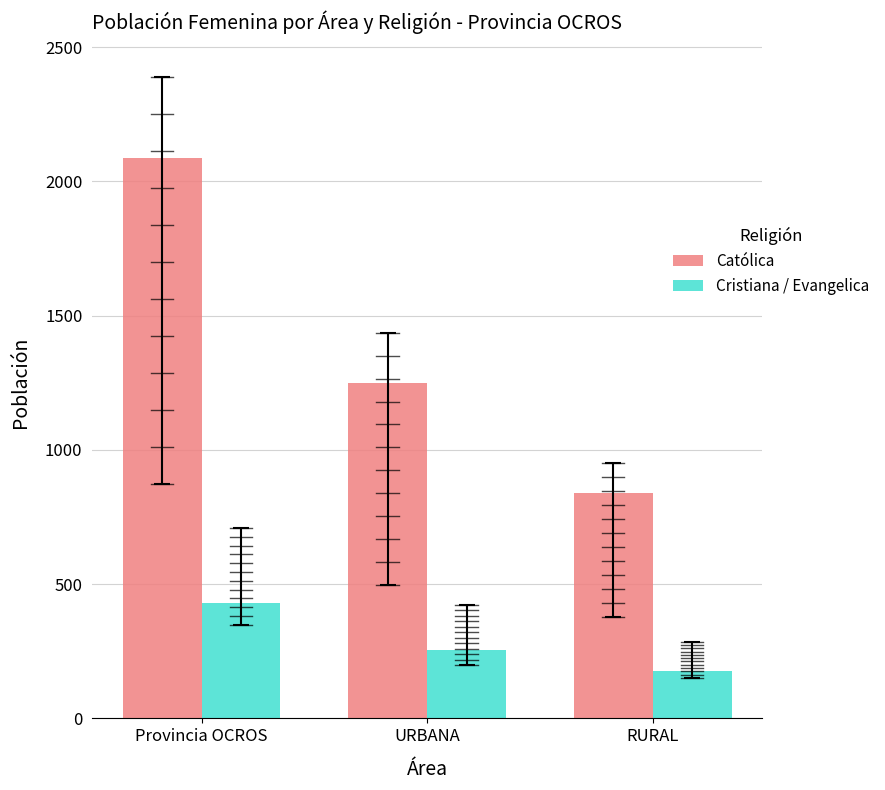

Count the number of categories in the chart.

3